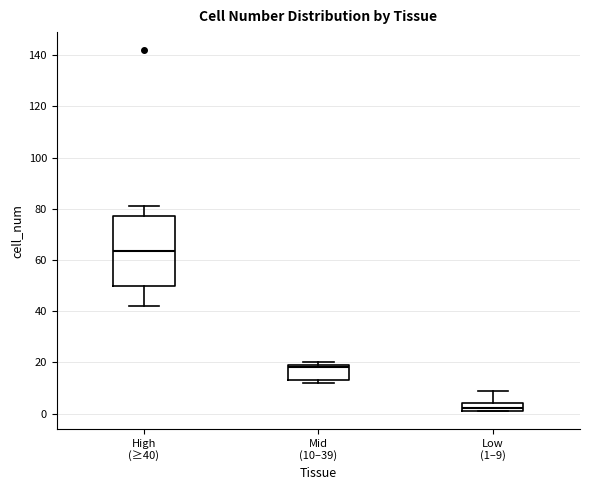

Comparing the boxes themselves (not the whiskers), which one is the tallest?

High (≥40)